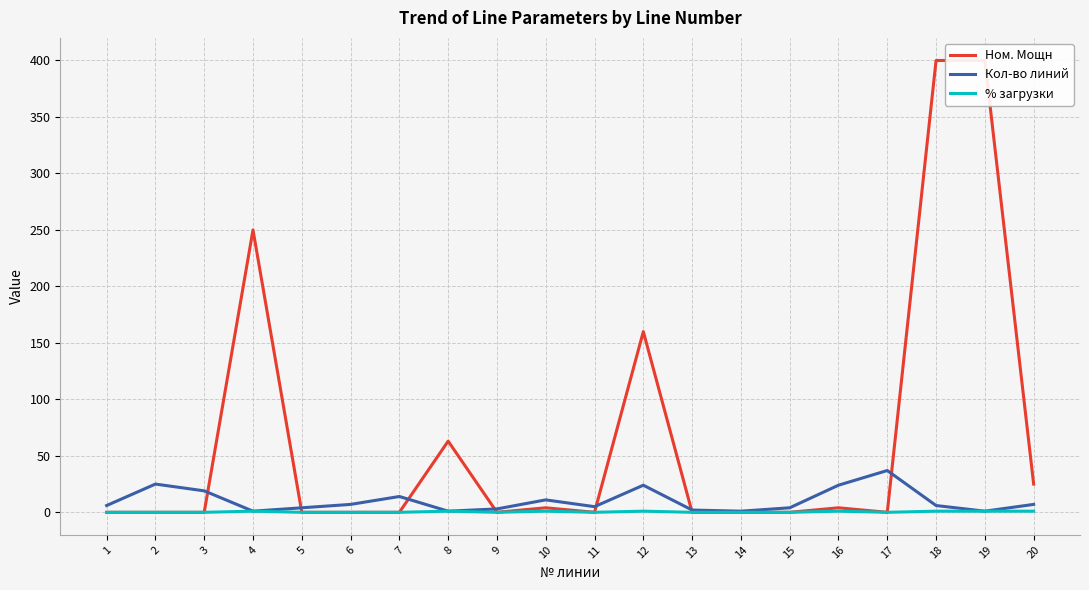

At 19, list the series in order from smallest to largest.

Кол-во линий, % загрузки, Ном. Мощн